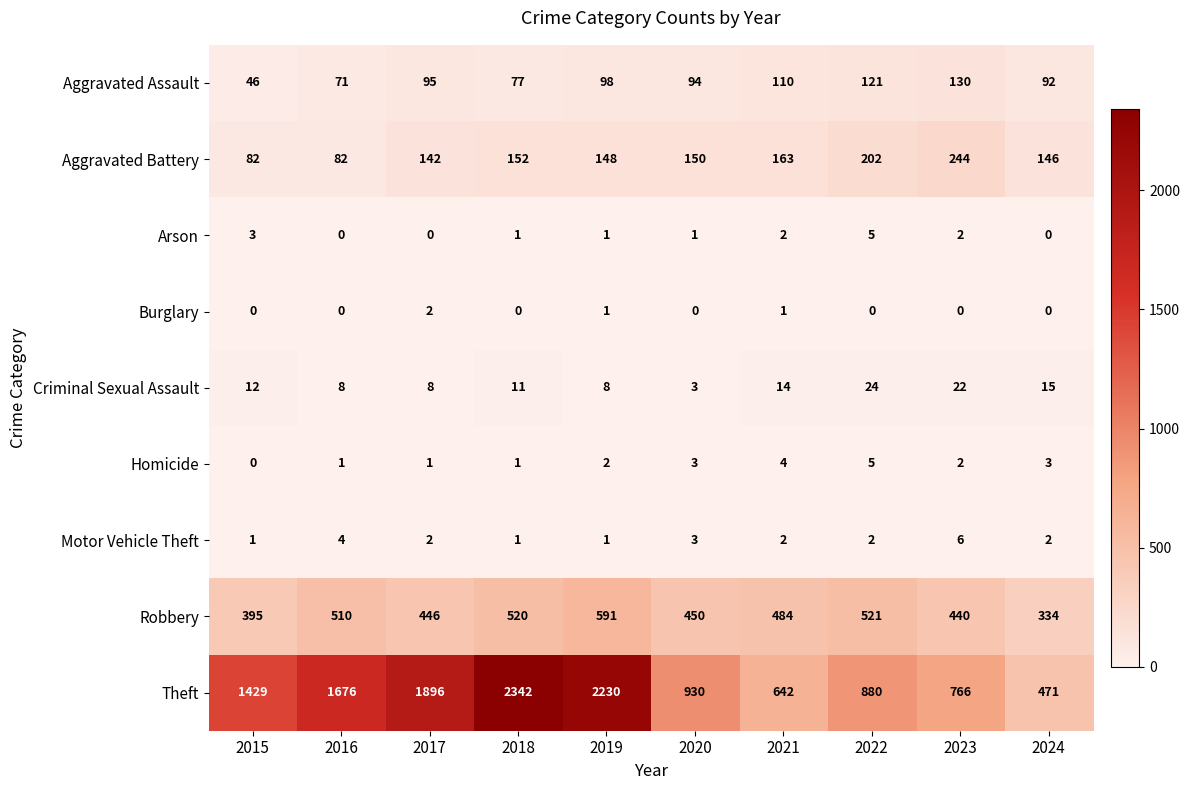

Where is Criminal Sexual Assault nearest to the value 13?

2015